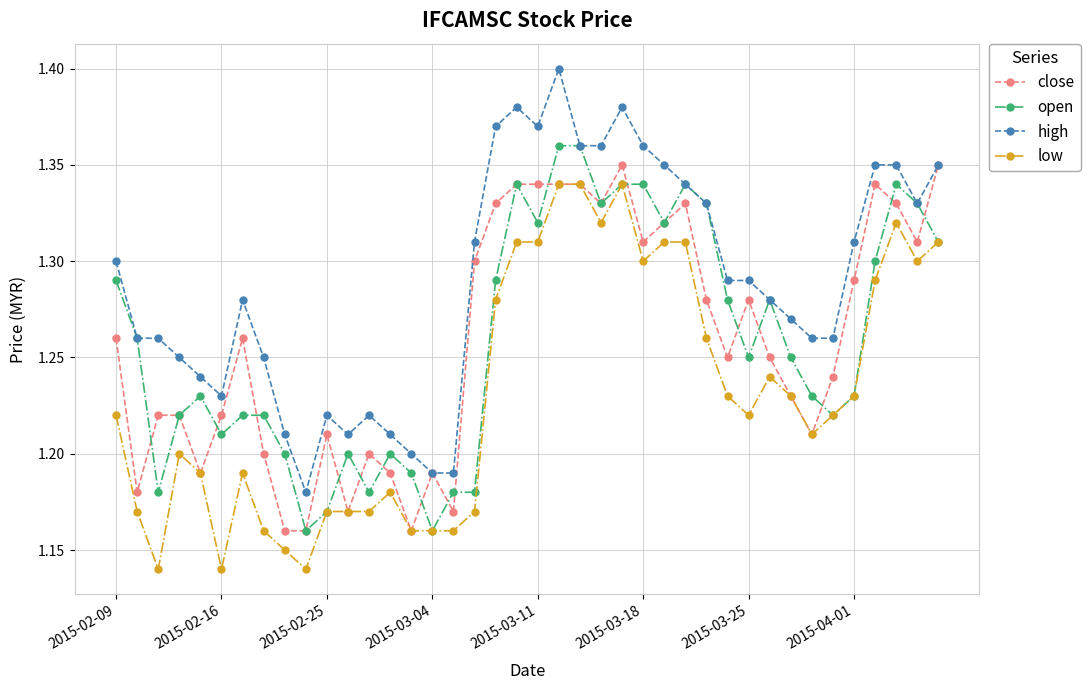

Count the open values in the range 1 to 2.

40